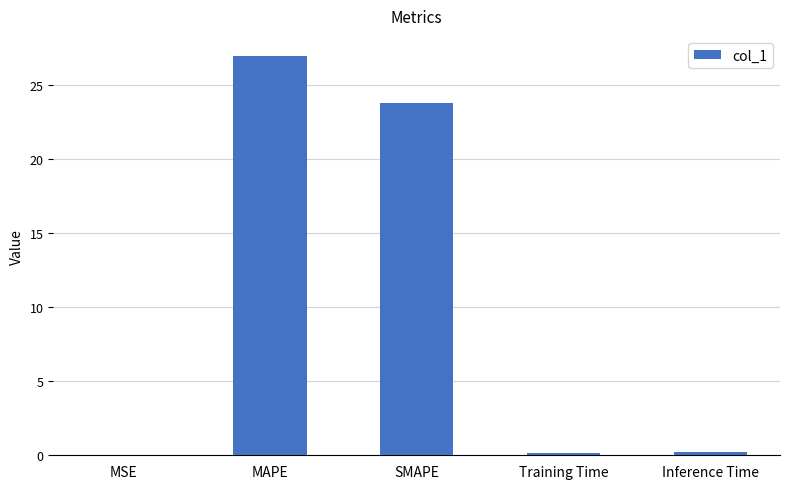

The chart shows a value of 27.0 at MAPE. True or false?

True